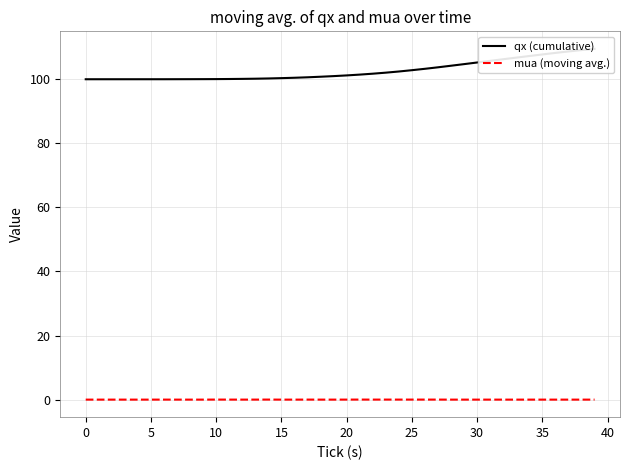

The mua (moving avg.) series shows 0.0 at 25. True or false?

True